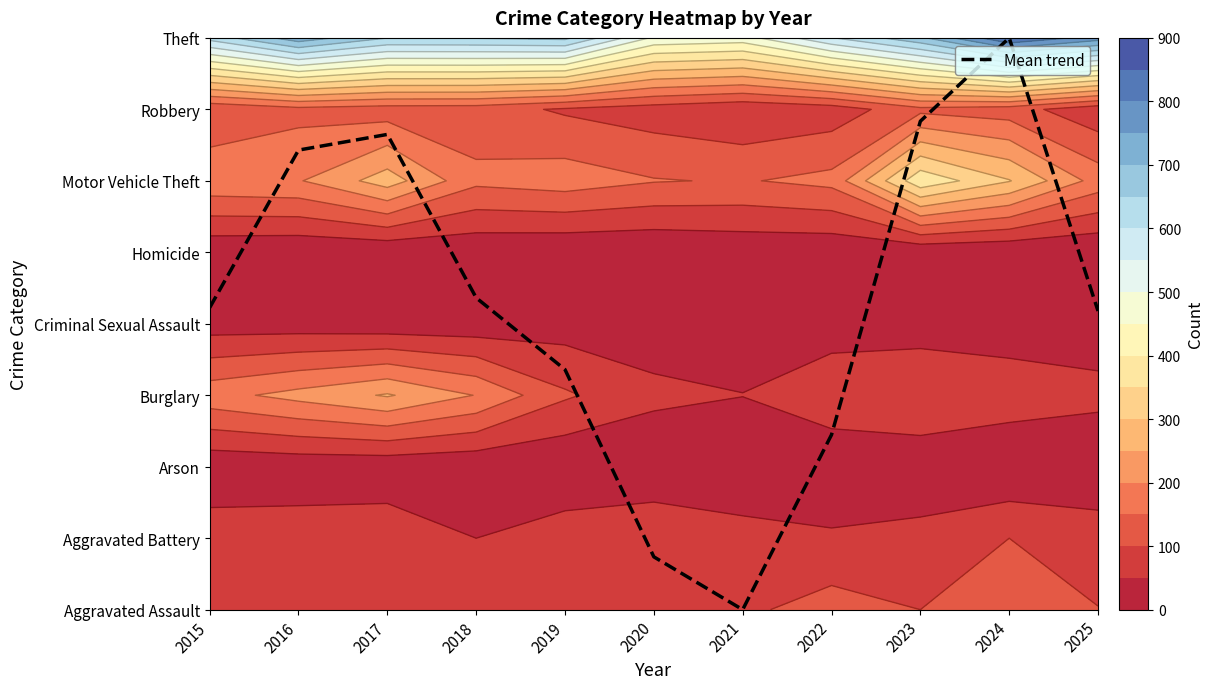

What is the difference between the maximum and second lowest values?

7.3